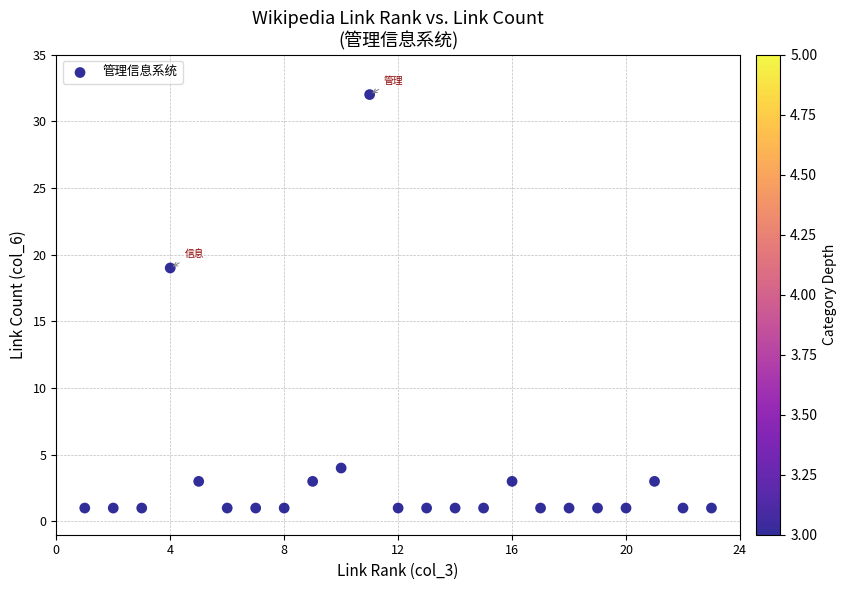

What Y value in the scatter plot is closest to 16?

19